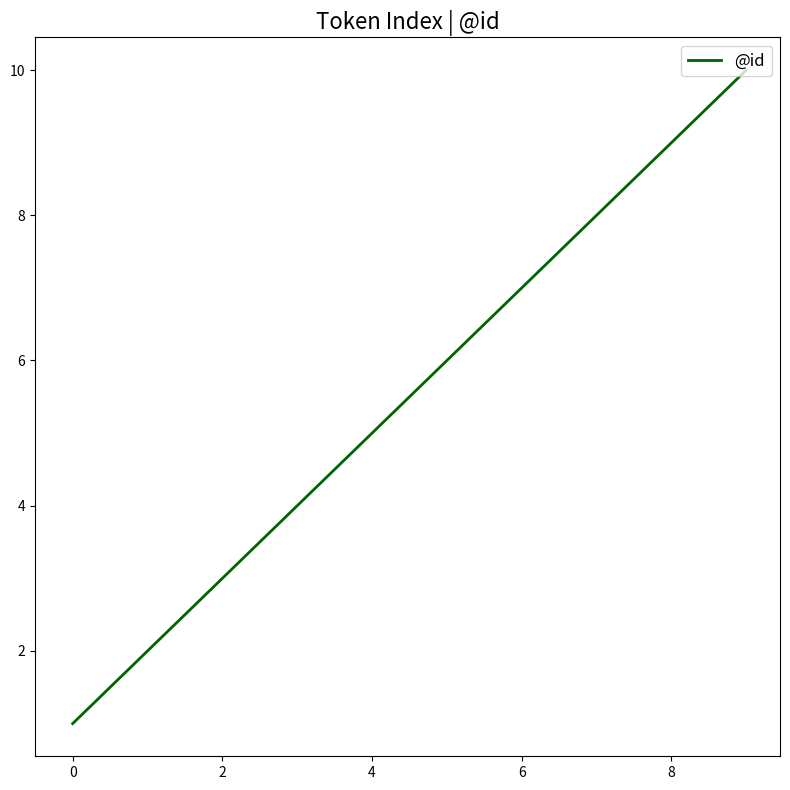

What is the maximum value shown in the chart?

10